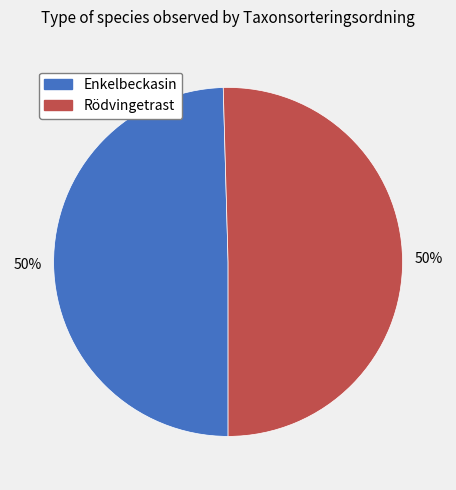

To the nearest percent, what is the combined percentage of Rödvingetrast and Enkelbeckasin?

100%